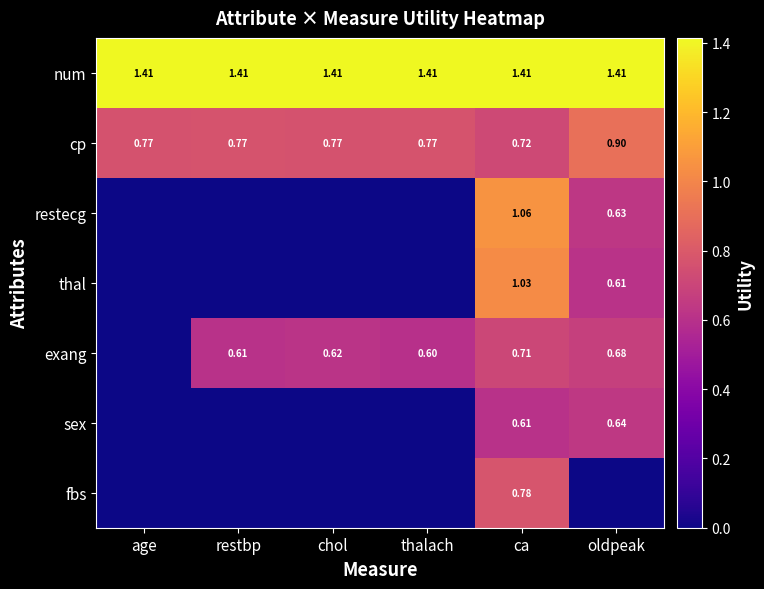

At which label is cp closest to 0?

ca